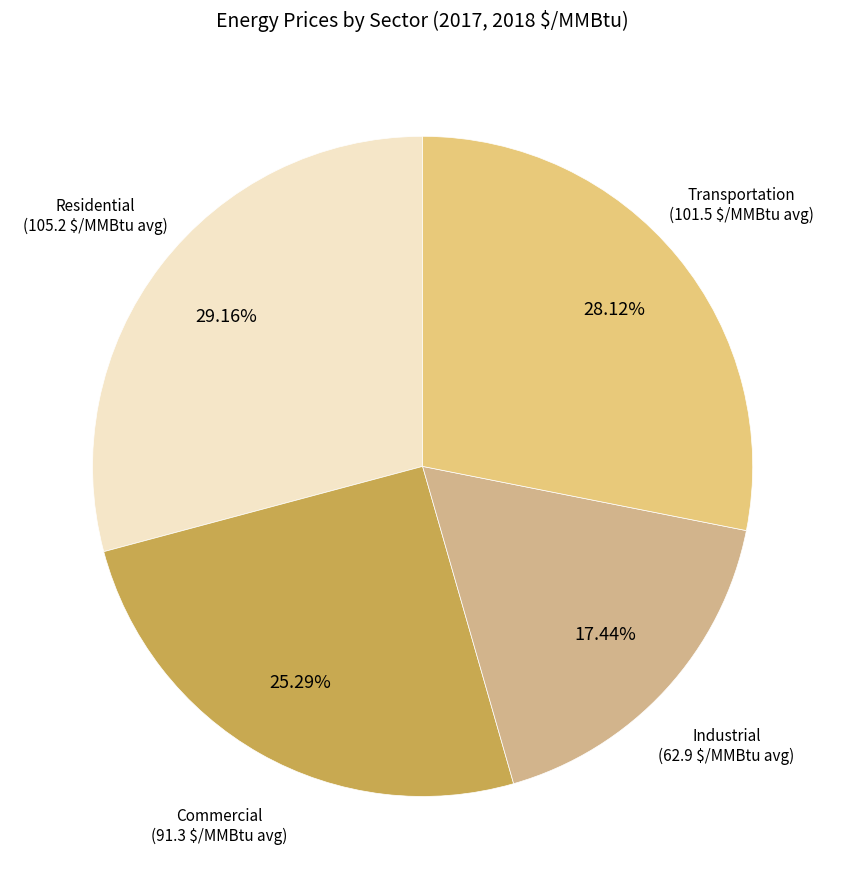

What is the largest slice in the pie chart?

Residential